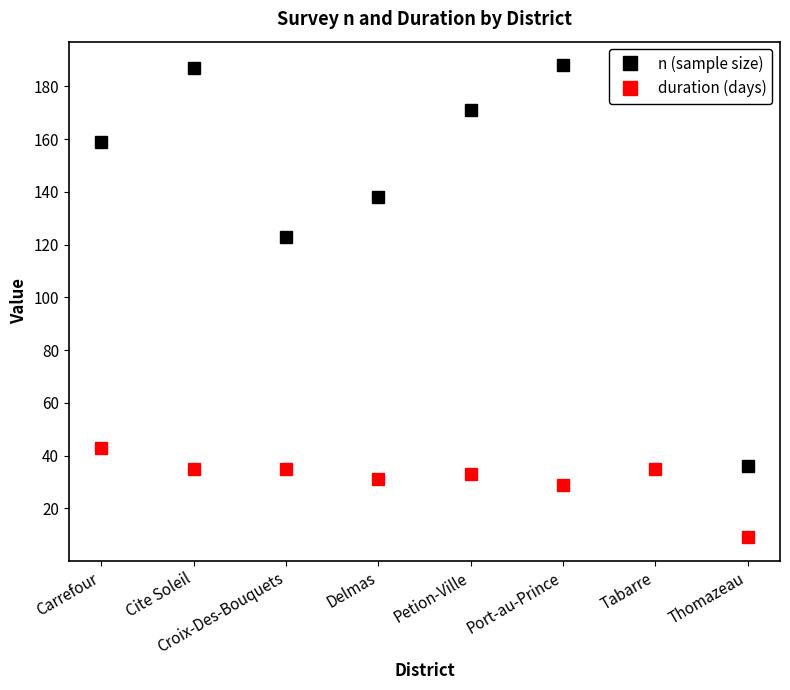

True or false: duration (days) and n (sample size) cross at least once.

False